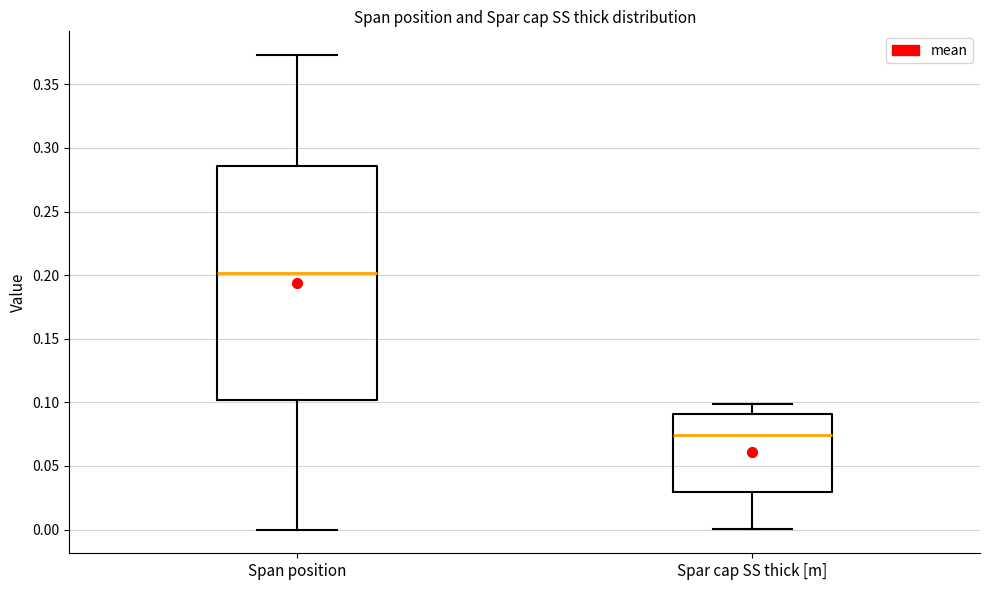

Reading left to right, read every box against the y-axis: the position of its median line, the range the box covers, and the ends of its whiskers. The values are not printed on the chart, so give them approximately, as read against the axis.

Span position: median 0.200, box 0.100 to 0.285, whiskers 0.000 to 0.375
Spar cap SS thick [m]: median 0.075, box 0.030 to 0.090, whiskers 0.000 to 0.100